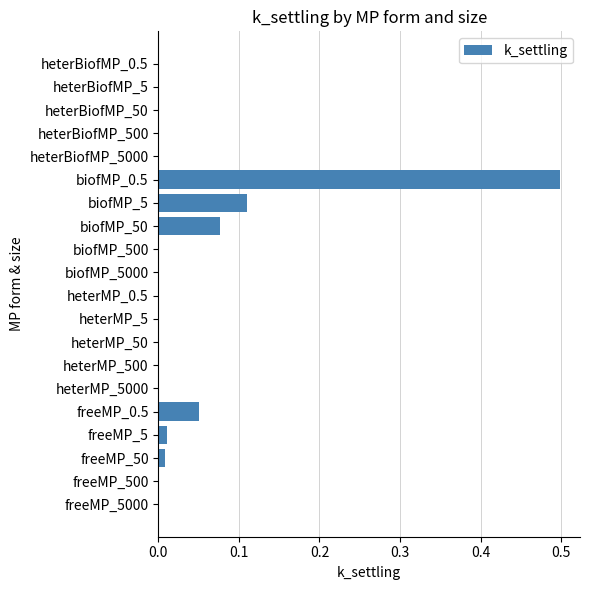

How many distinct data groups are displayed?

1